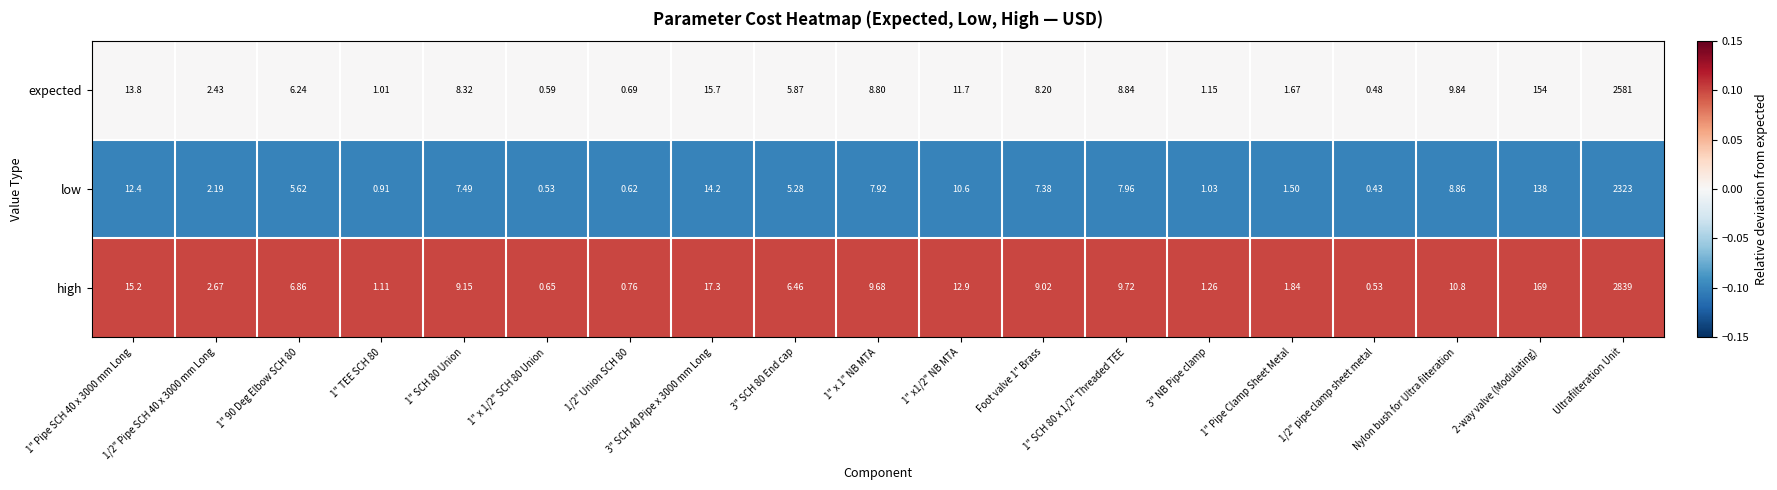

At how many categories does at least one series exceed 0?

19